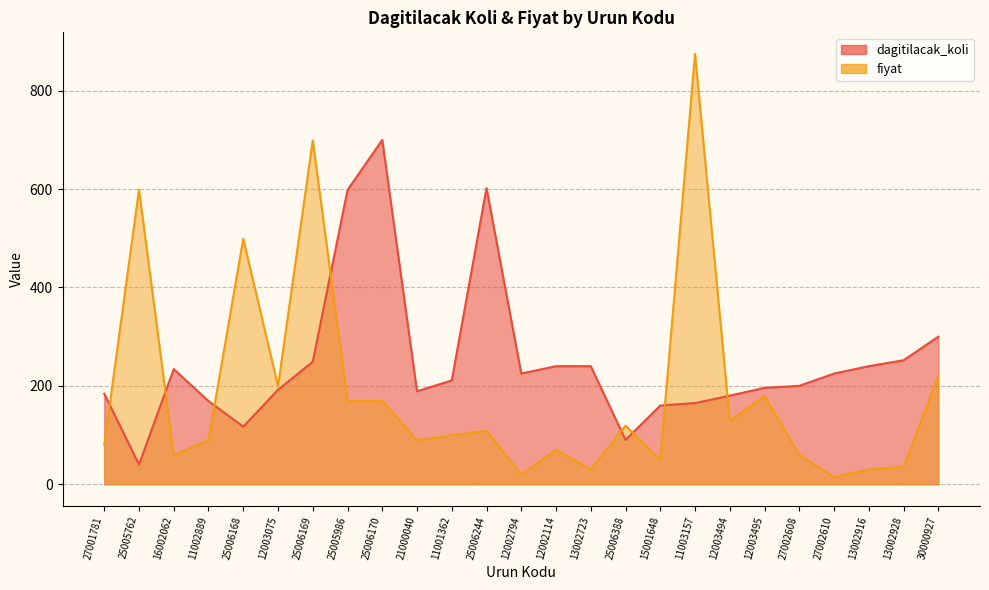

True or false: fiyat and dagitilacak_koli cross at least once.

True